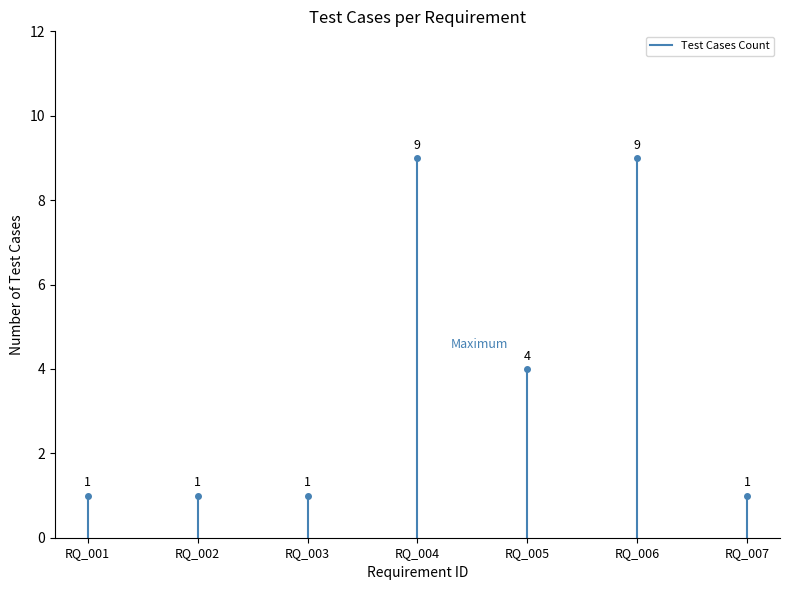

Is it true that the value at RQ_001 is 0?

False